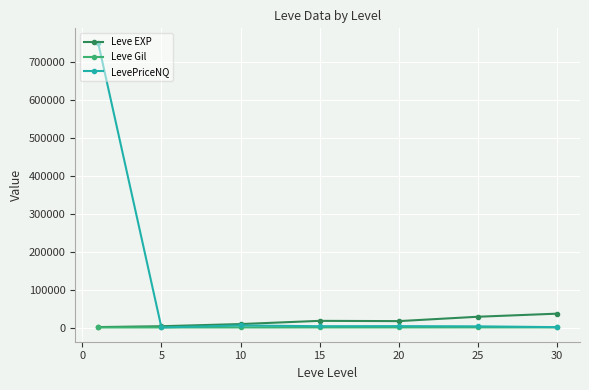

At how many categories does at least one series exceed 194237?

1